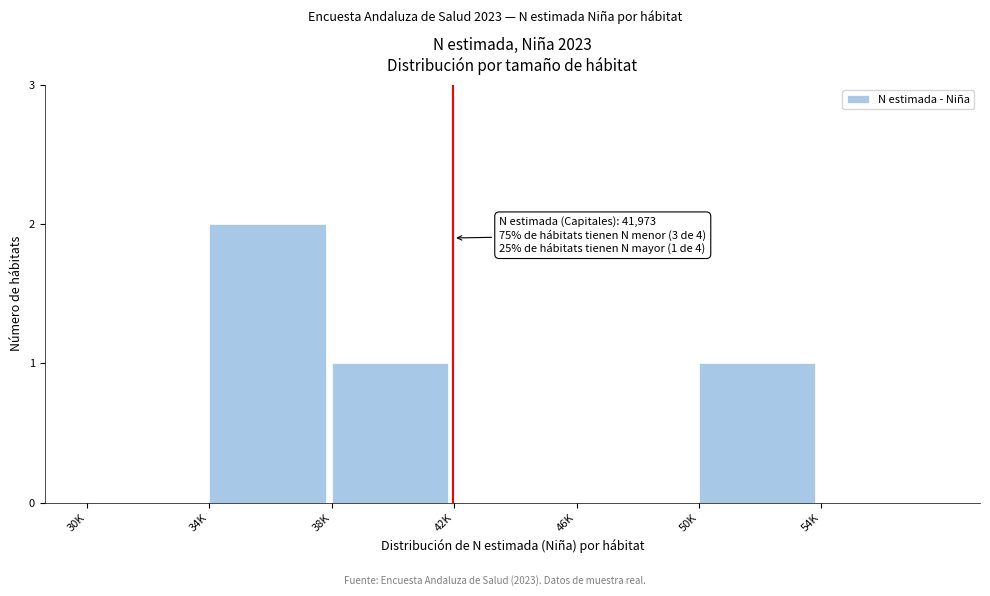

Reading right to left, list all the values displayed in this chart.

54K=0	50K=1	46K=0	42K=0	38K=1	34K=2	30K=0